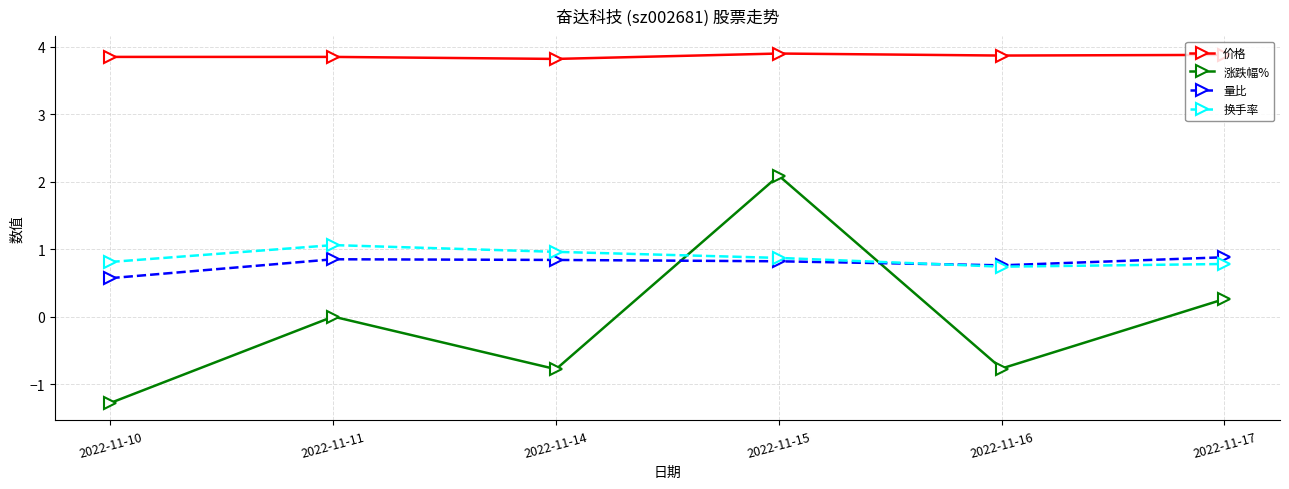

Is the value of 涨跌幅% at 2022-11-14 greater than the value of 换手率 at 2022-11-11?

No